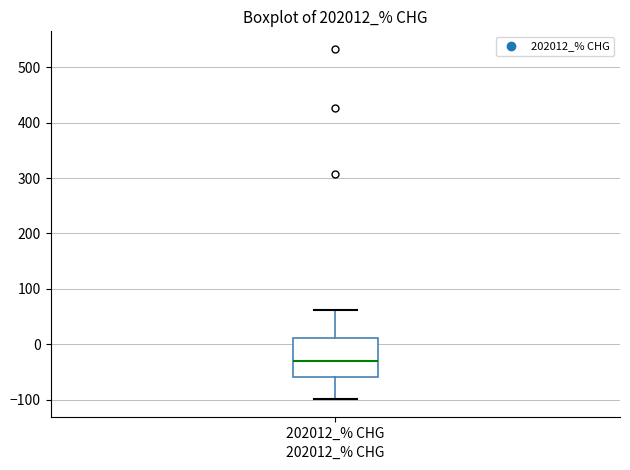

Read this box plot against the y-axis: the position of the median line, the range covered by the box, and the ends of both whiskers. The values are not printed on the chart, so give them approximately, as read against the axis.

median -30, box -60 to 10, whiskers -100 to 60